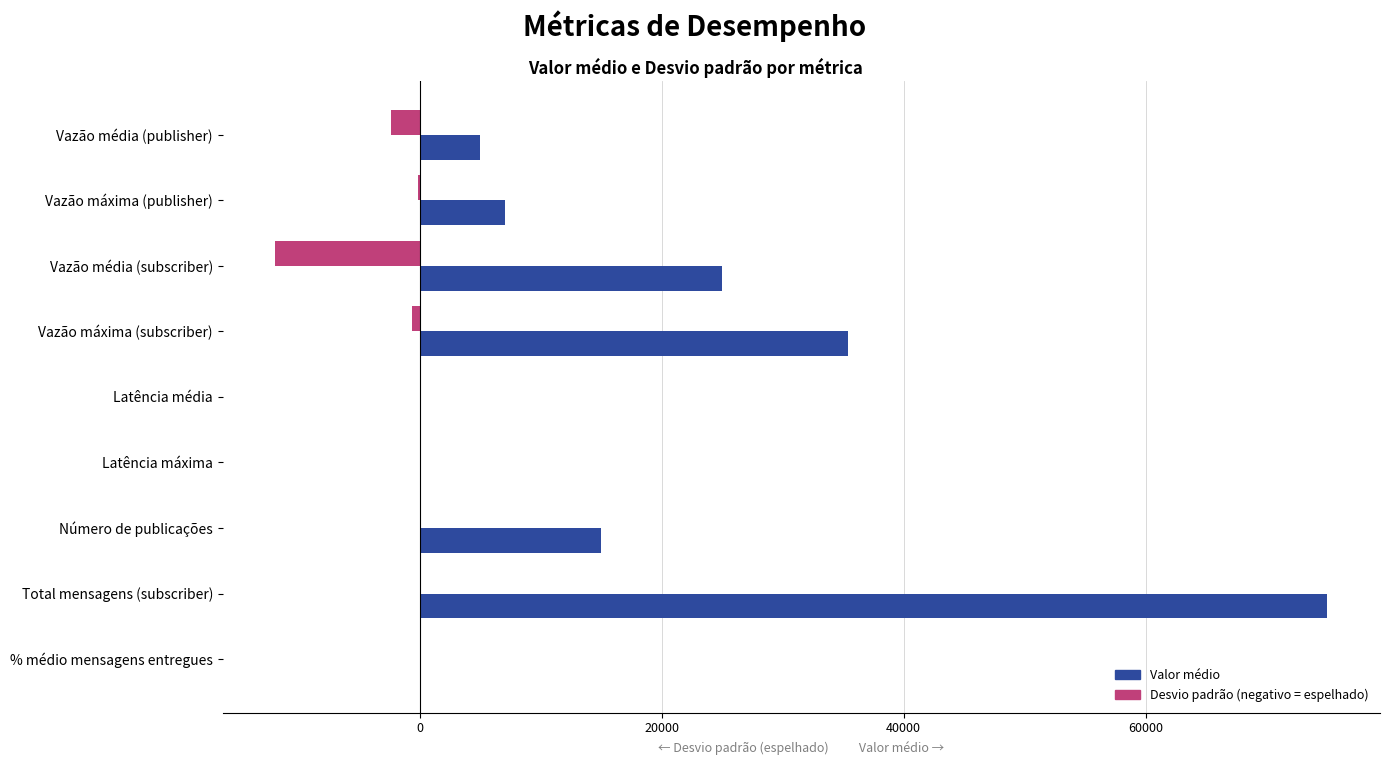

How many data points does each series have?

9